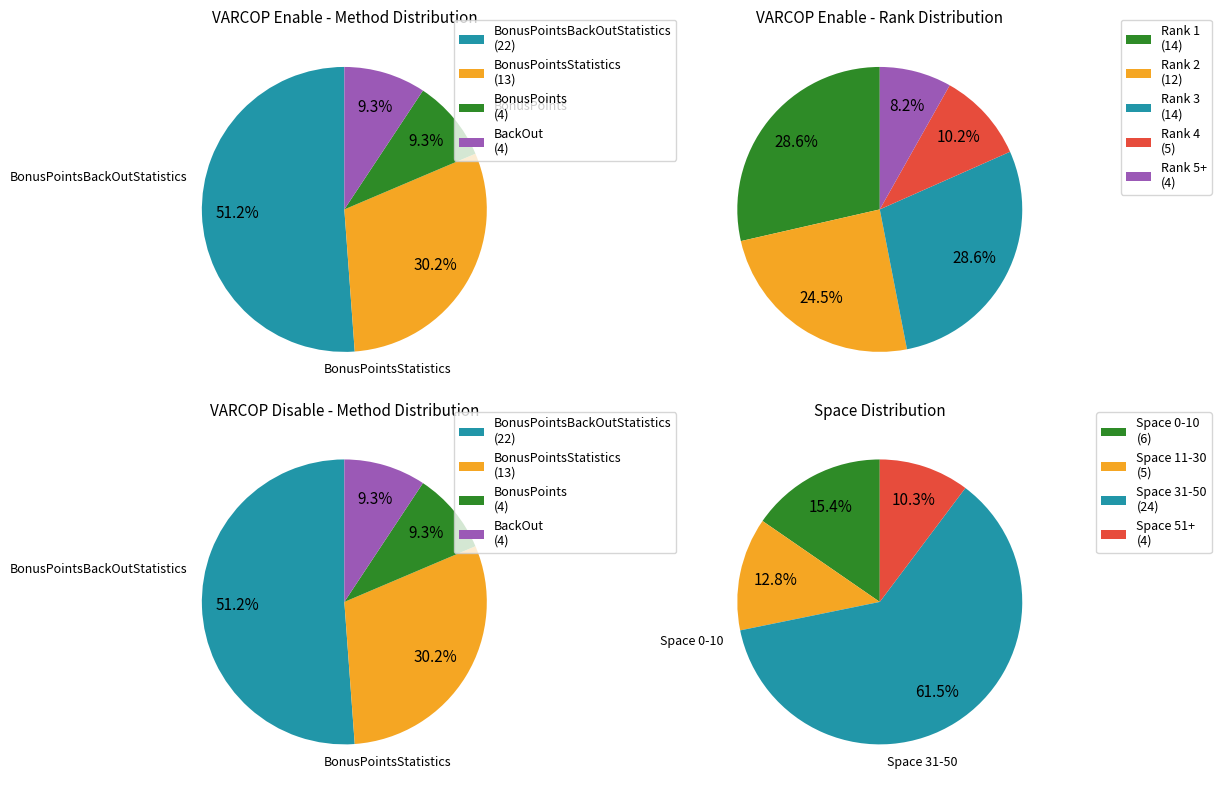

What percentage is NOT represented by 39?

97.3%